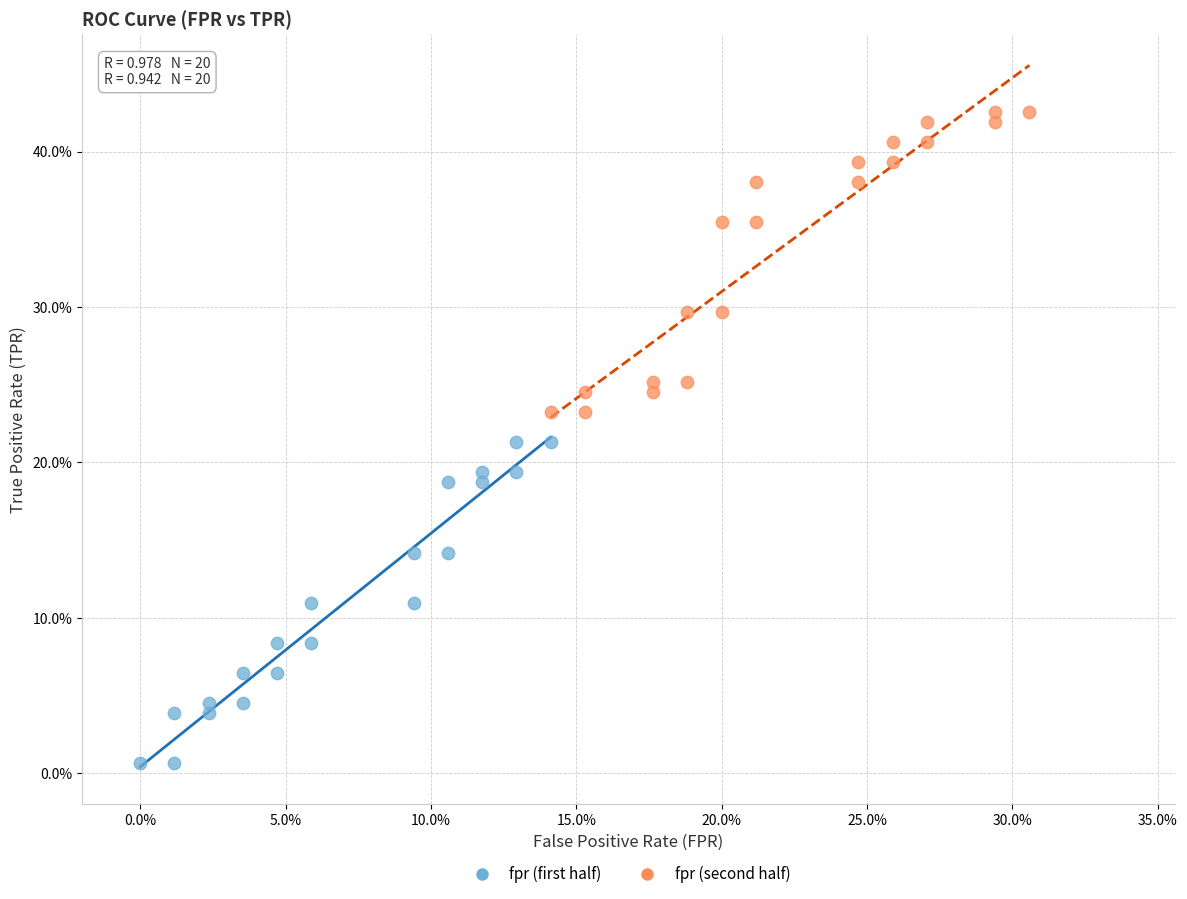

Which series contains the lowest Y value?

fpr (first half)